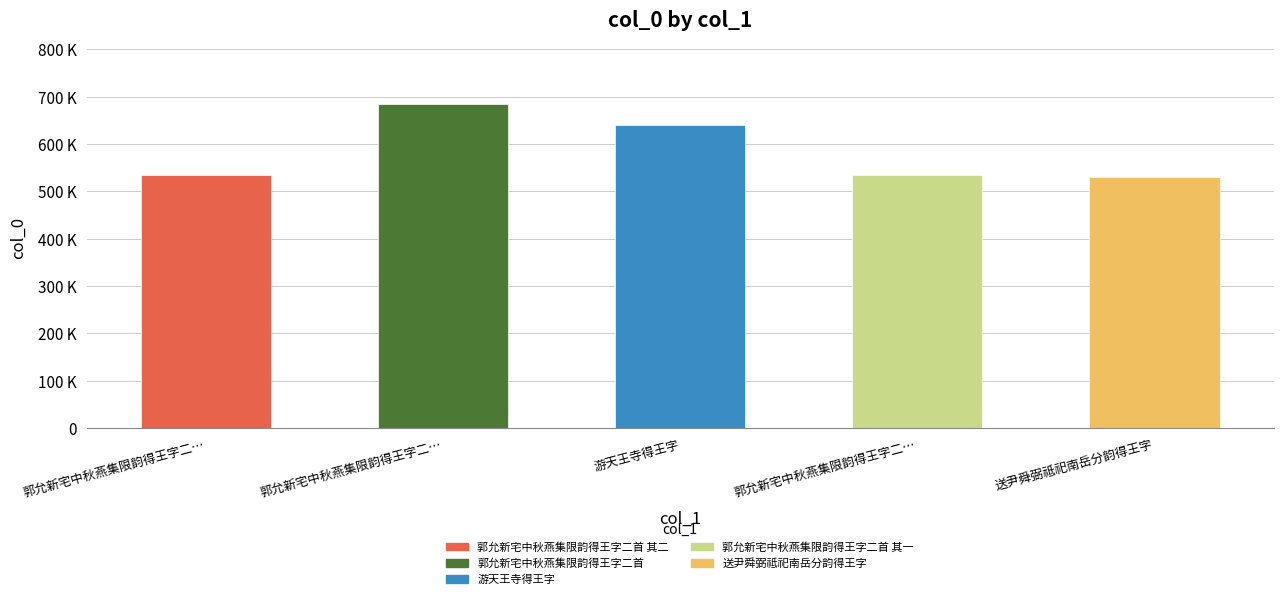

Are the bars horizontal?

No